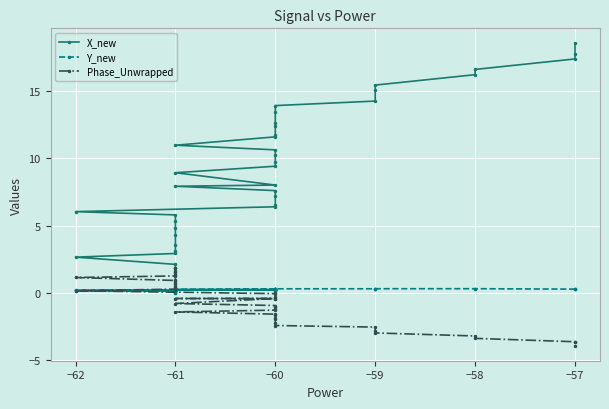

What is the value of the X_new point at the 37th from the left?

16.6